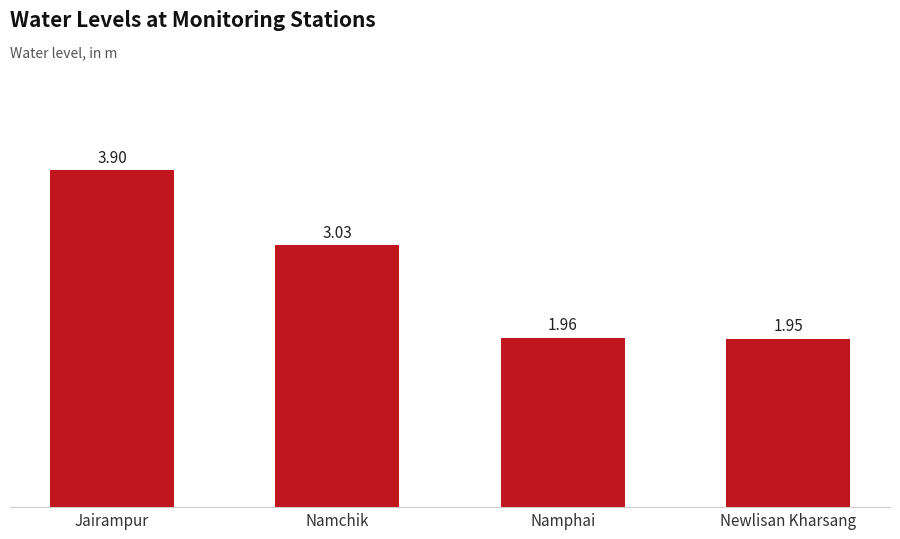

What is the average value?

2.7